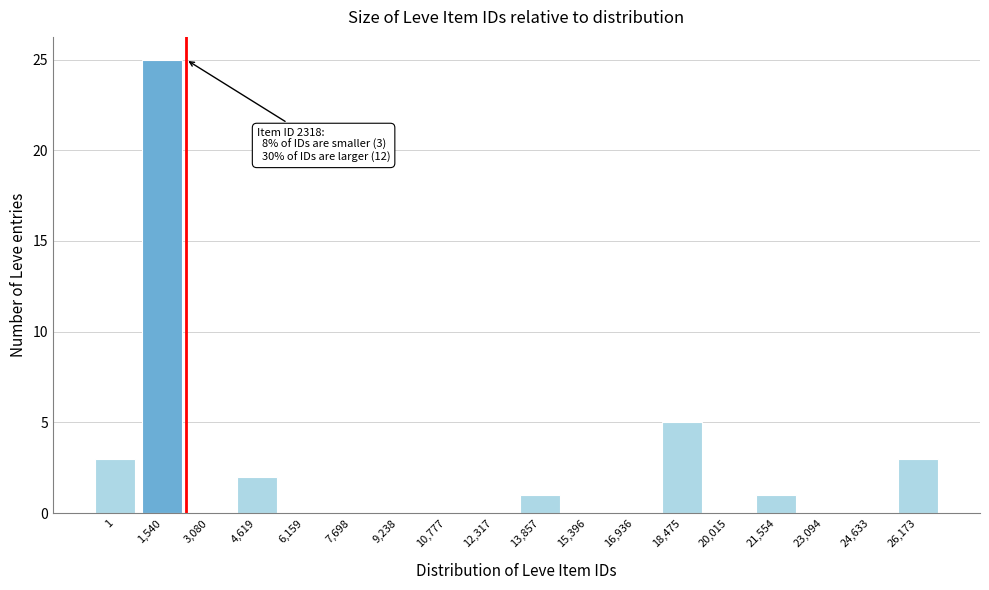

Reading left to right, extract all data points from this chart.

1=3	1,540=25	3,080=0	4,619=2	6,159=0	7,698=0	9,238=0	10,777=0	12,317=0	13,857=1	15,396=0	16,936=0	18,475=5	20,015=0	21,554=1	23,094=0	24,633=0	26,173=3